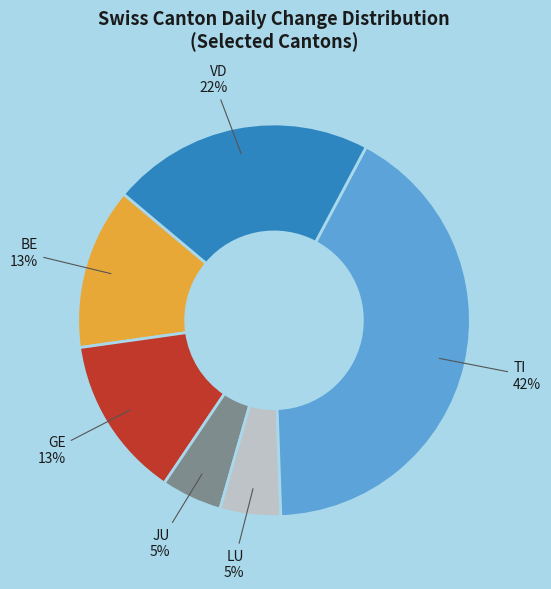

To the nearest percent, what is the average slice percentage?

17%